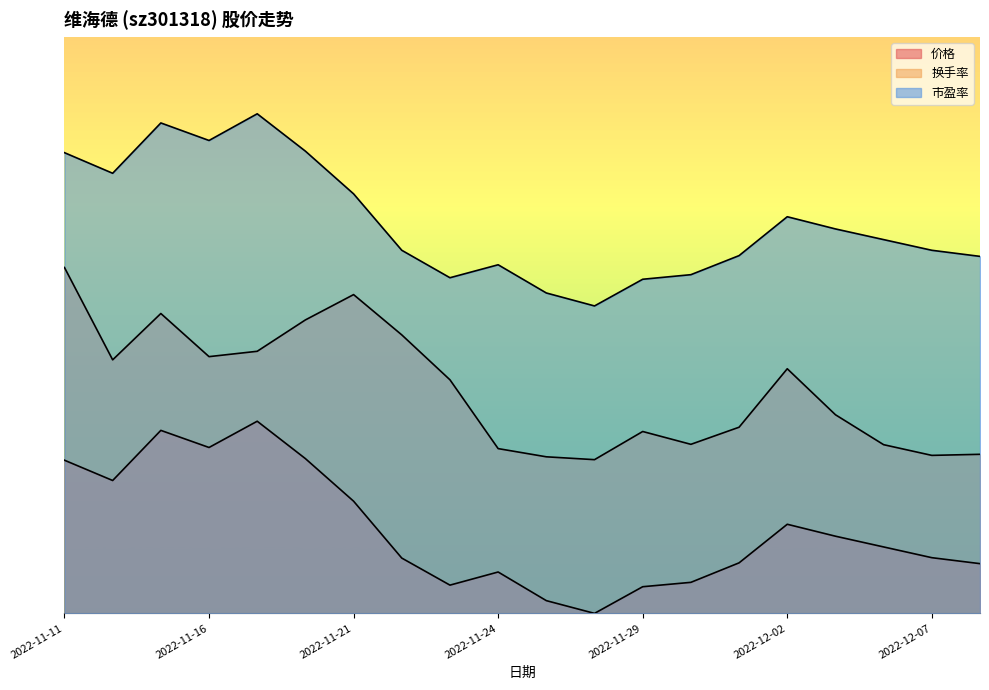

At which label is 换手率 closest to 12?

2022-11-23